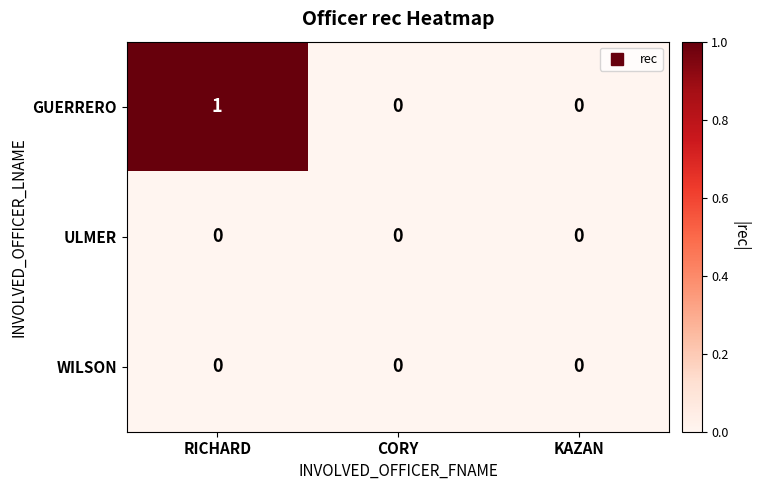

Reading right to left, extract all data points from this chart.

GUERRERO: 0	0	1
ULMER: 0	0	0
WILSON: 0	0	0